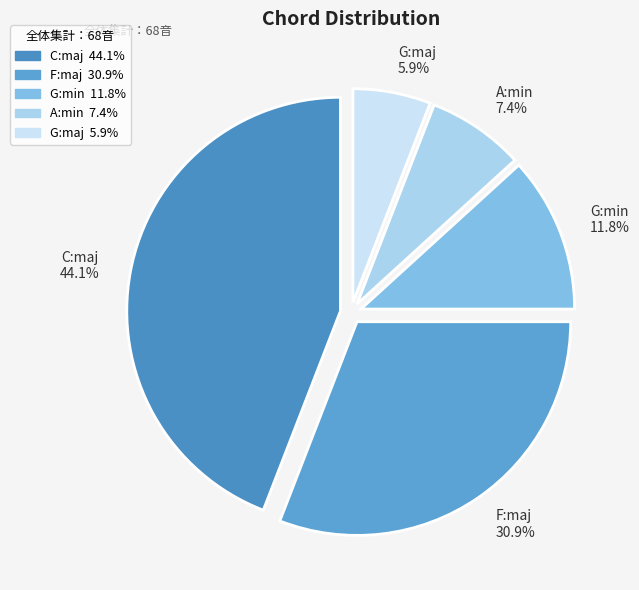

Count the number of slices in the pie.

5